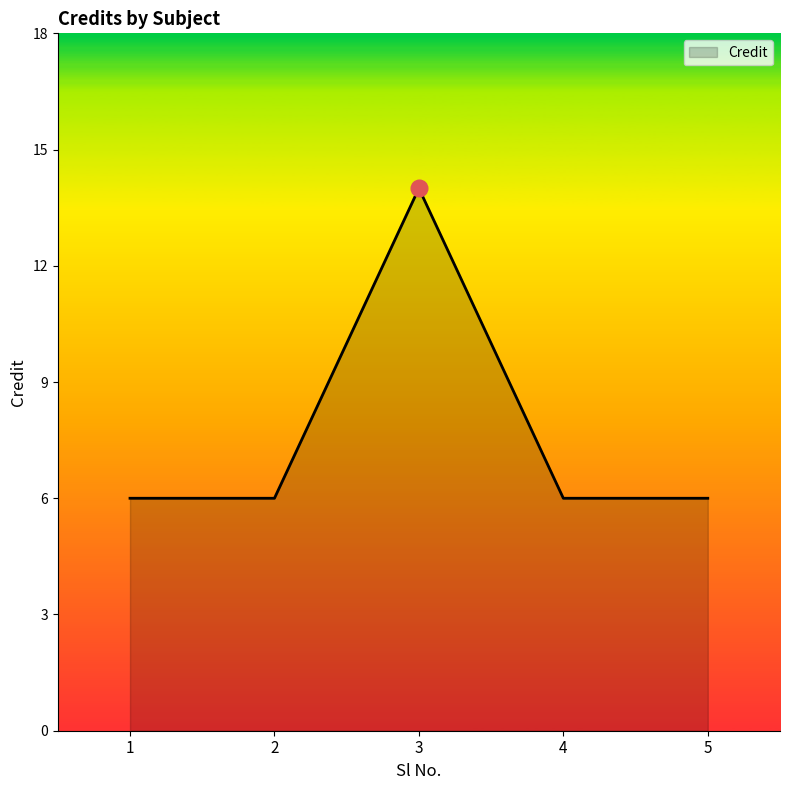

The value at 5 is 6. True or false?

True